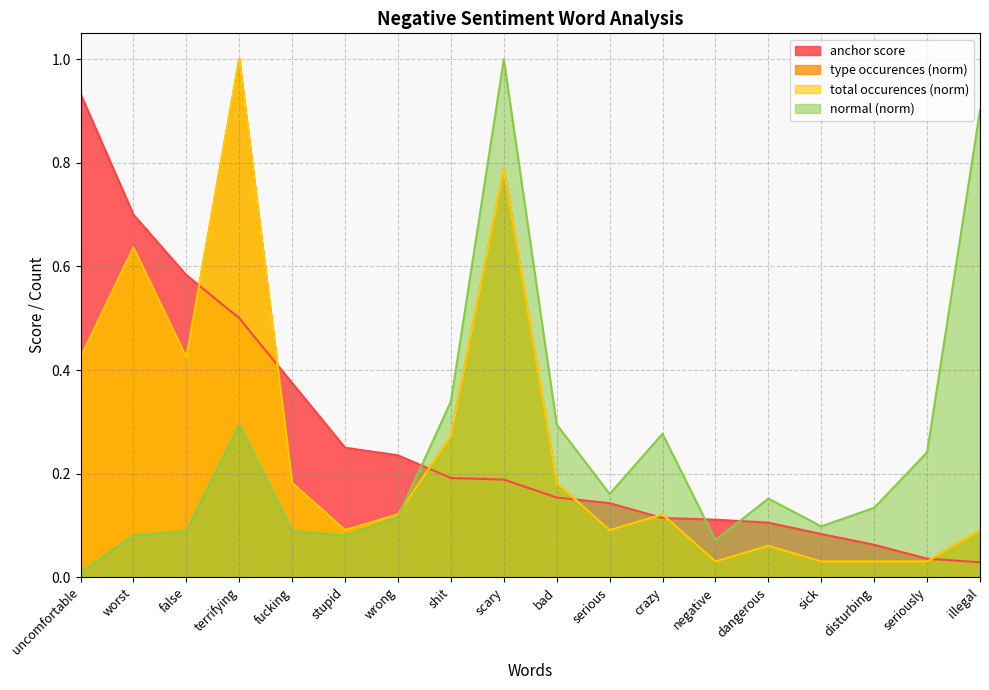

Rank the categories by type occurences value from highest to lowest.

terrifying, scary, worst, uncomfortable, false, shit, fucking, bad, wrong, crazy, stupid, serious, illegal, dangerous, negative, sick, disturbing, seriously